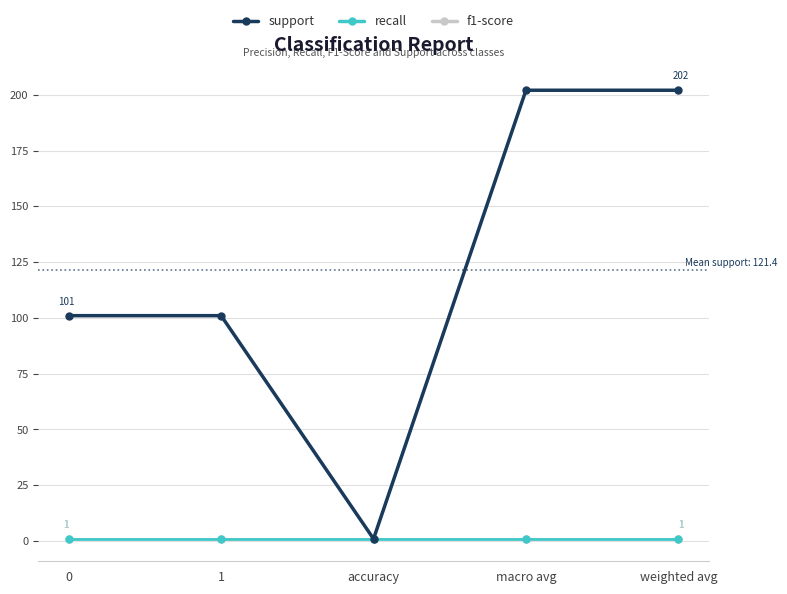

What is the greatest value displayed?

202